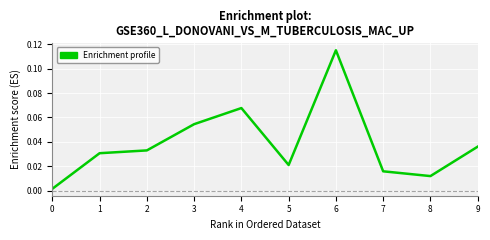

At which category does the chart reach its peak across all series?

6